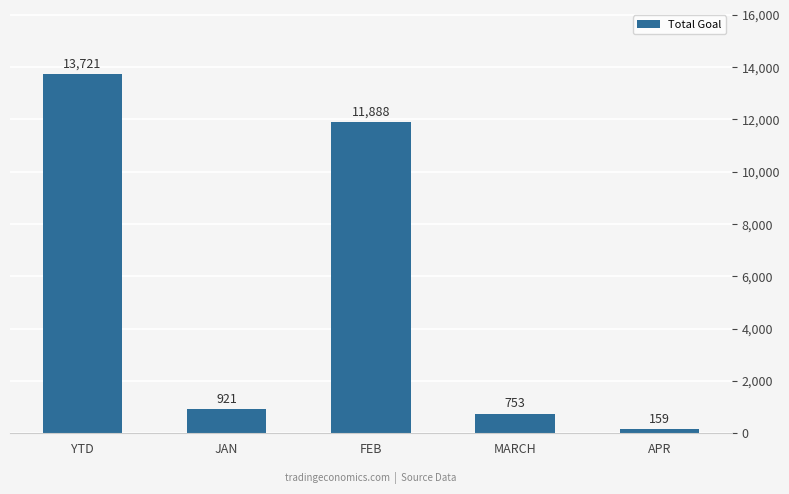

At which label does the data first exceed 921?

YTD